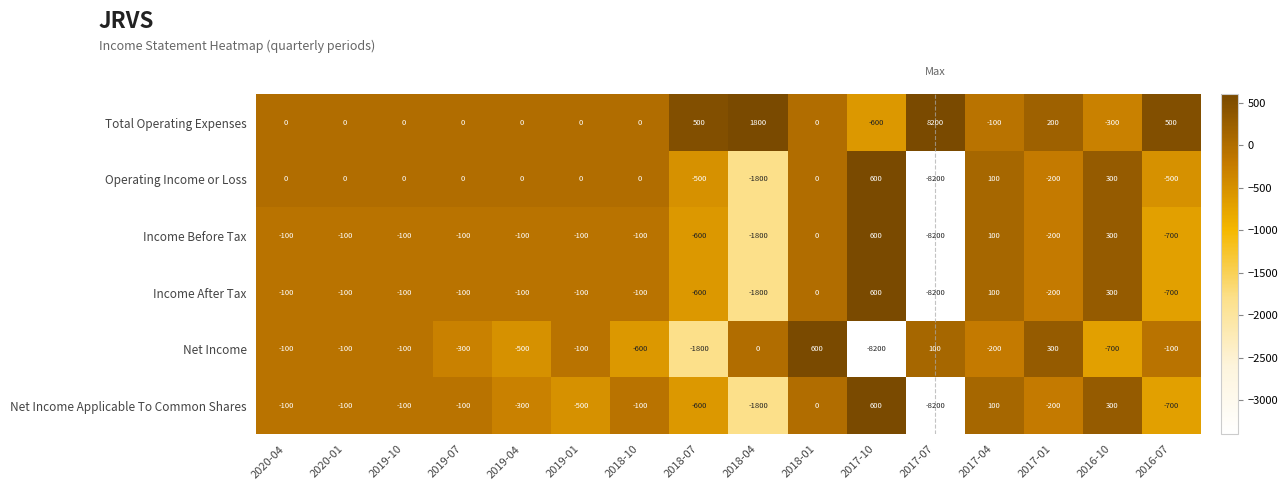

True or false: Net Income Applicable To Common Shares has a value of -178 at 2019-10.

False